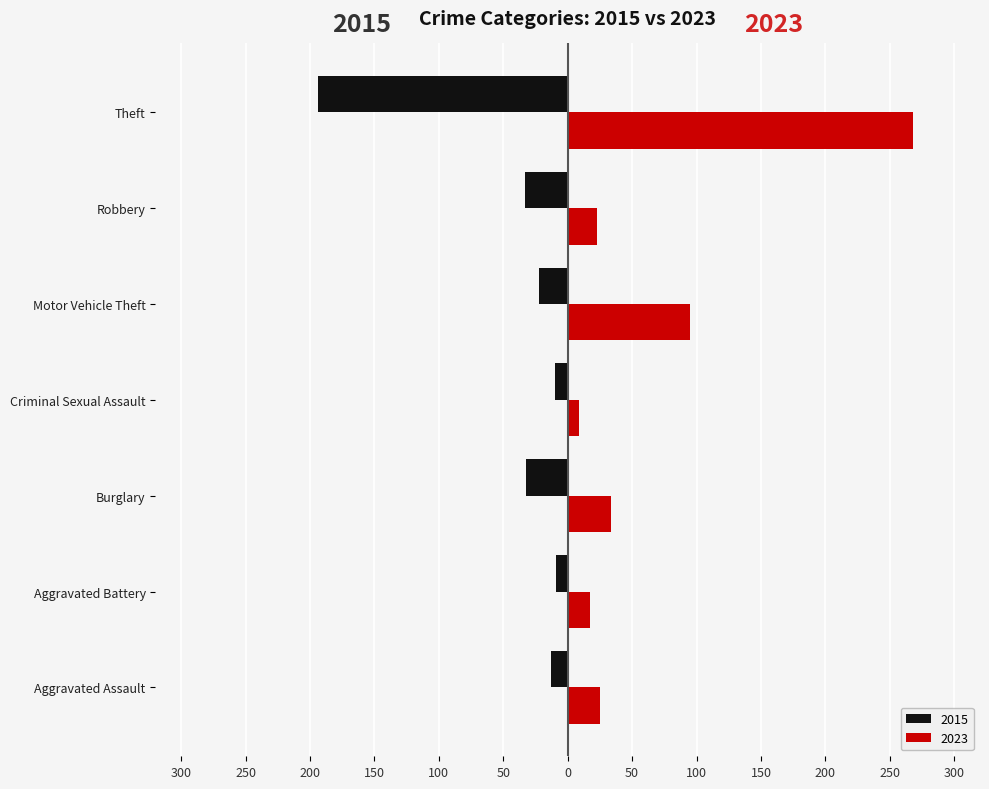

Is it true that 2023 equals 4 at Aggravated Battery?

False